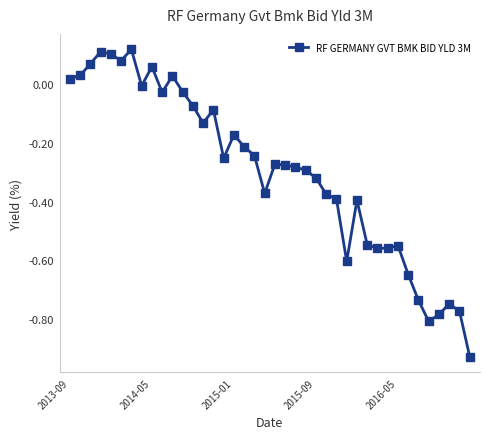

What is the sum of all values?

-11.8